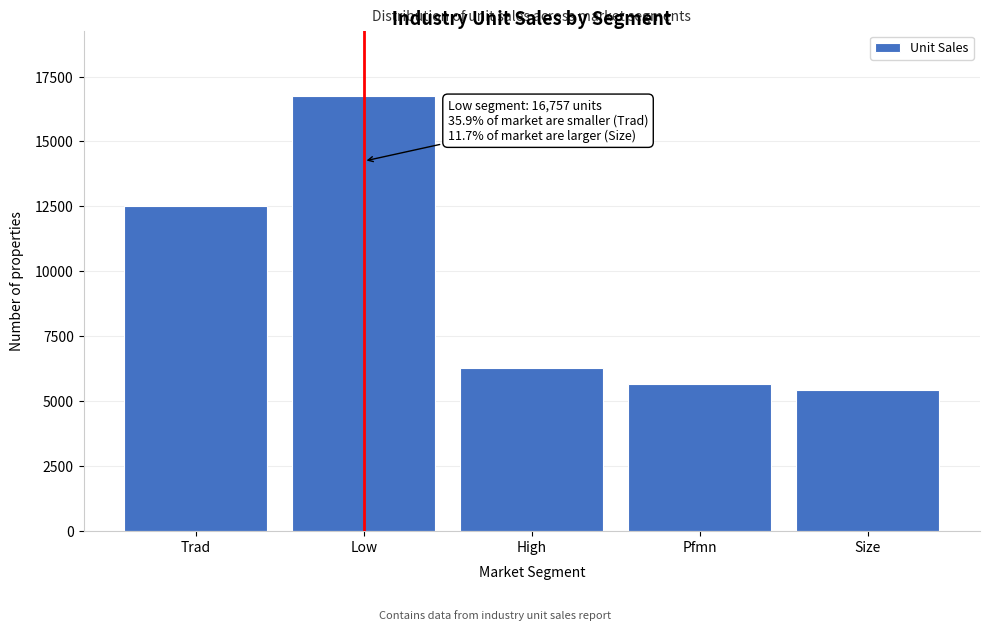

Reading left to right, what are all the values shown in this chart?

Trad=12526	Low=16757	High=6286	Pfmn=5662	Size=5437